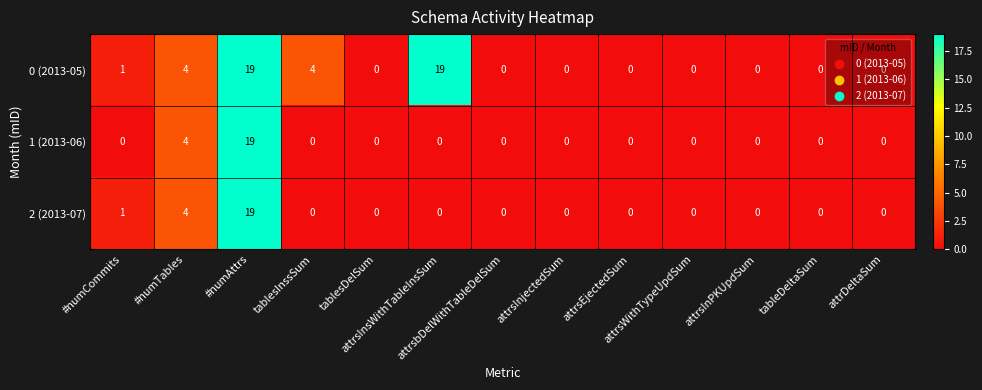

What is the sum of all 2 (2013-07) values?

24